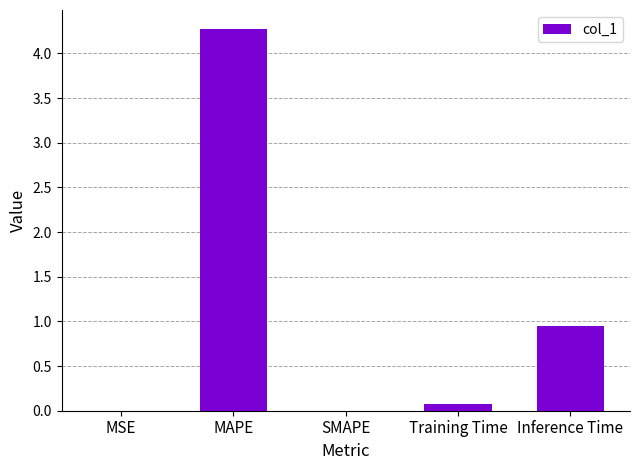

Is it true that the value at Training Time is 0.1?

True